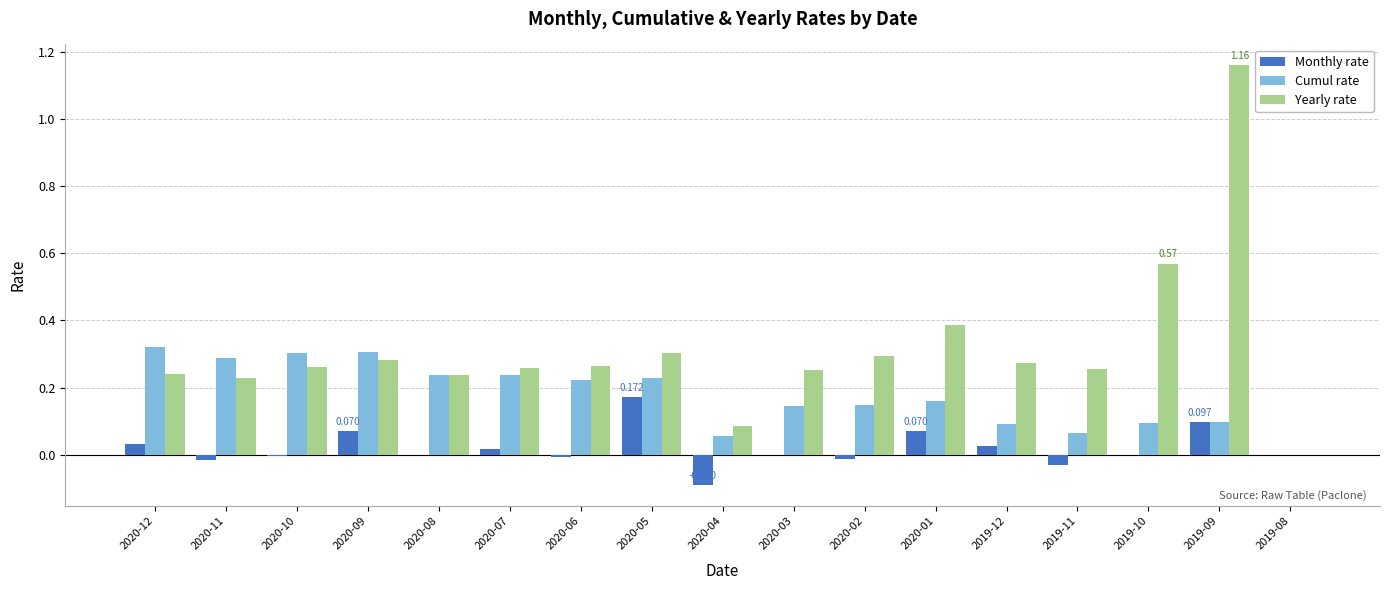

Is the value of Cumul rate at 2020-06 greater than the value of Yearly rate at 2019-08?

Yes